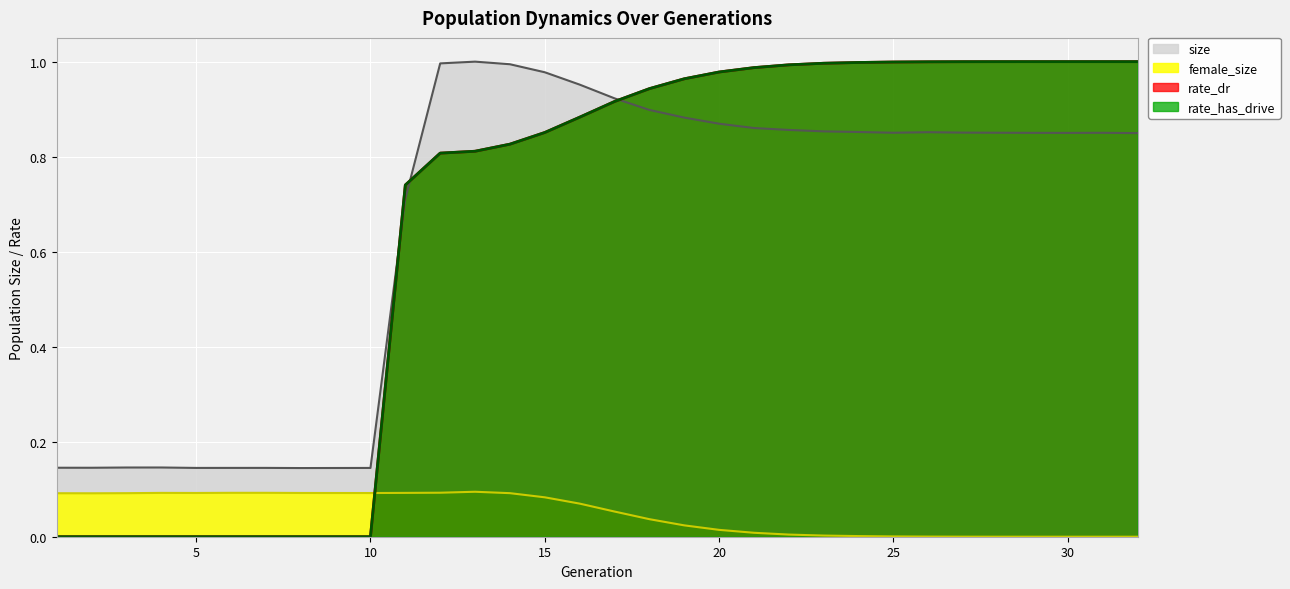

How many lines are shown in the chart?

4